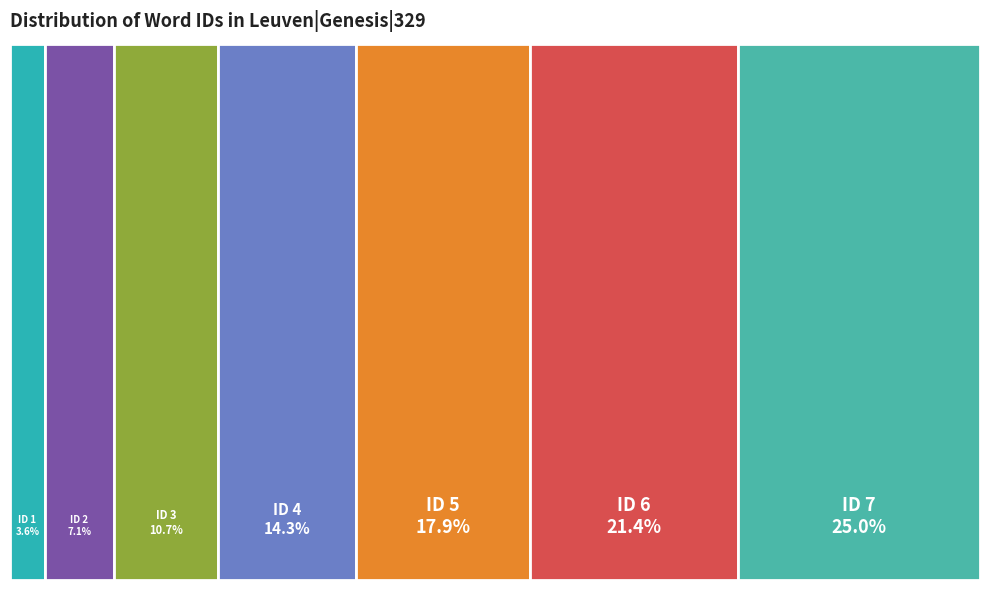

Which category has the smallest portion of the pie?

Leuven|Genesis|329|1